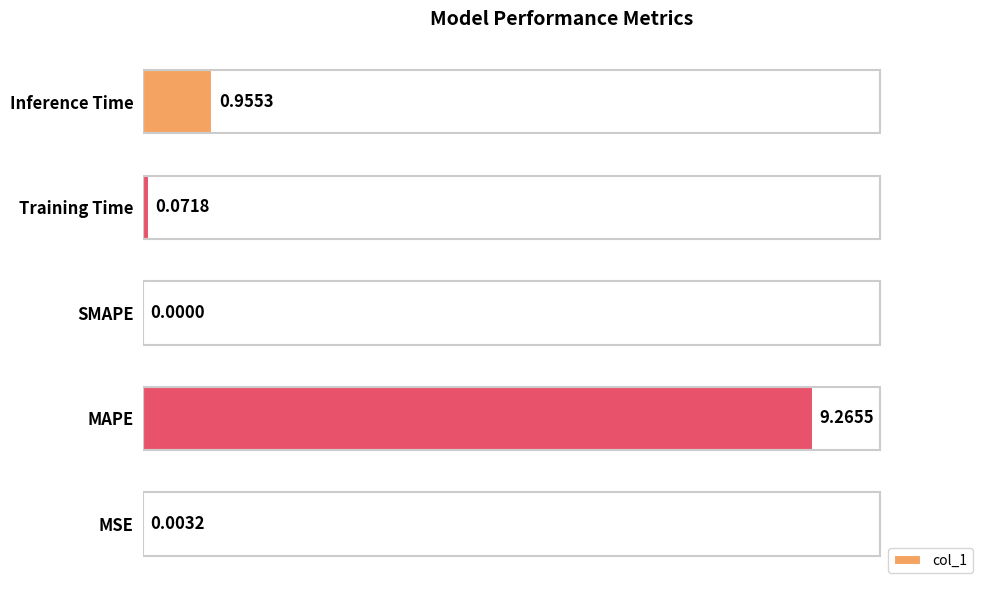

What is the change in value from MSE to Training Time?

+0.1